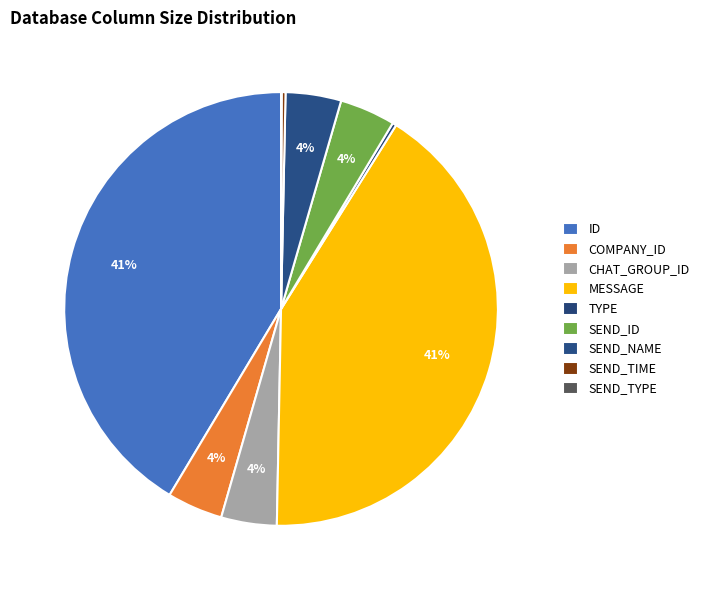

Which has a higher value, MESSAGE or CHAT_GROUP_ID?

MESSAGE